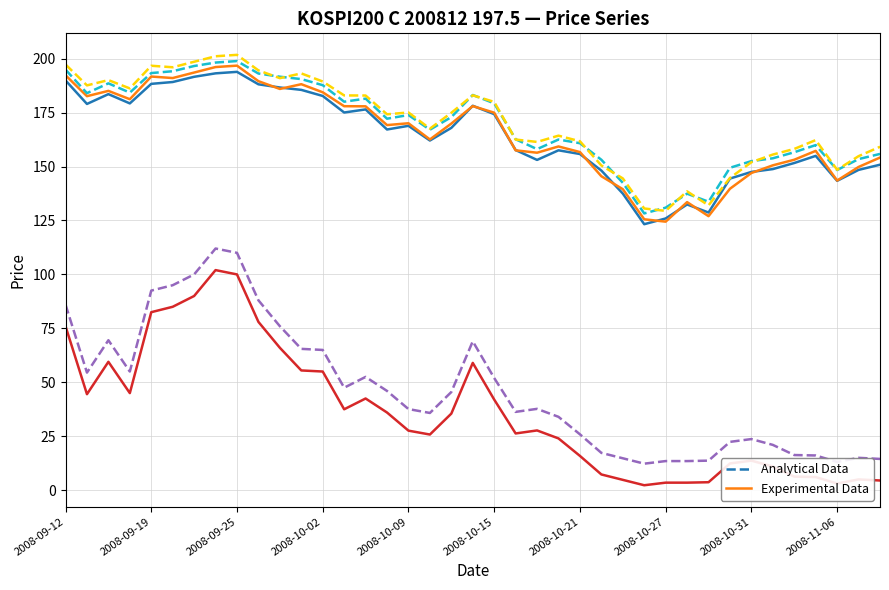

What is the greatest value displayed?

201.8